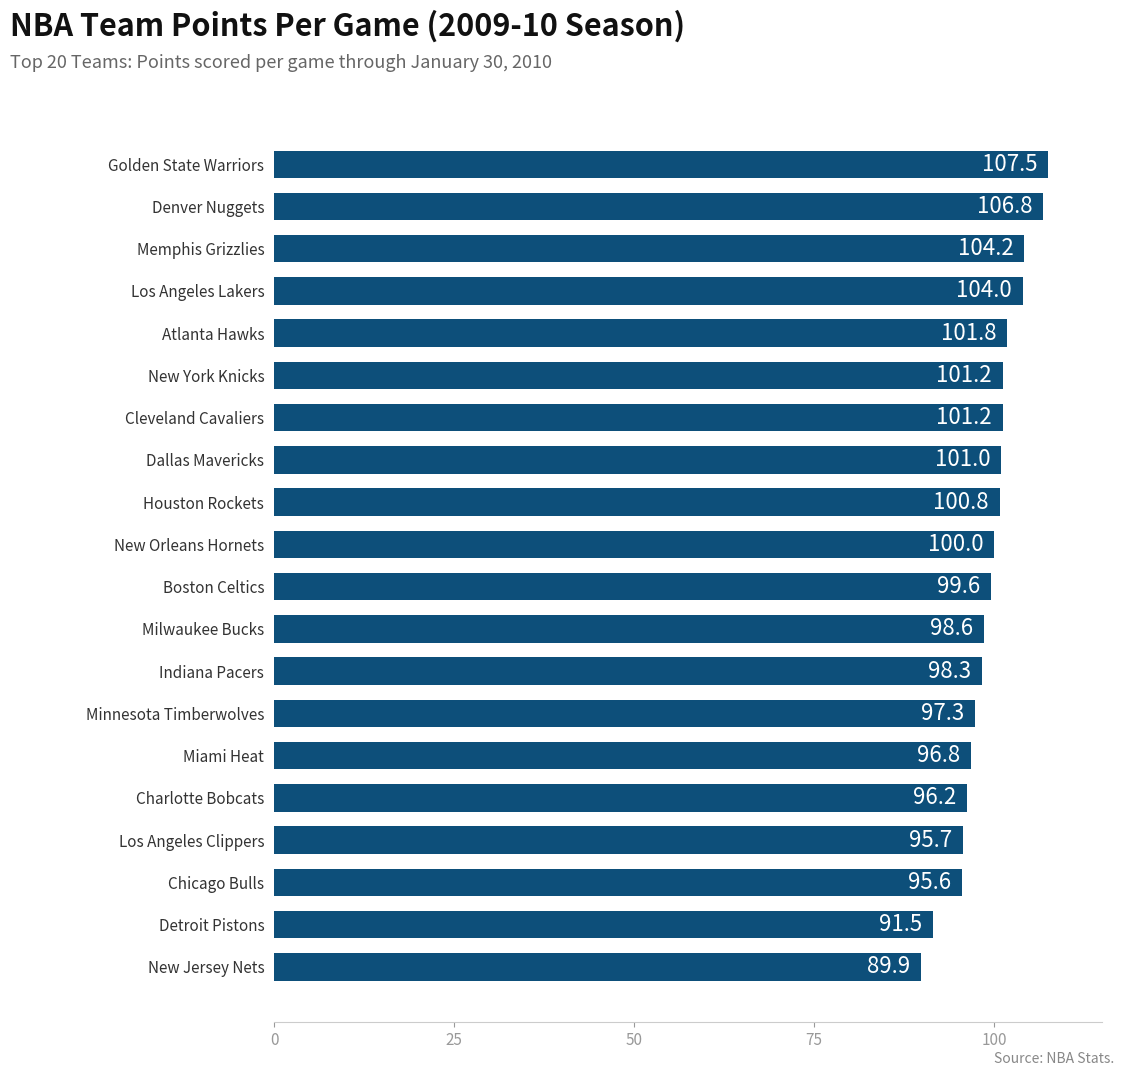

Reading bottom to top, what are all the values shown in this chart?

89.9	91.5	95.6	95.7	96.2	96.8	97.3	98.3	98.6	99.6	100.0	100.8	101.0	101.2	101.2	101.8	104.0	104.2	106.8	107.5